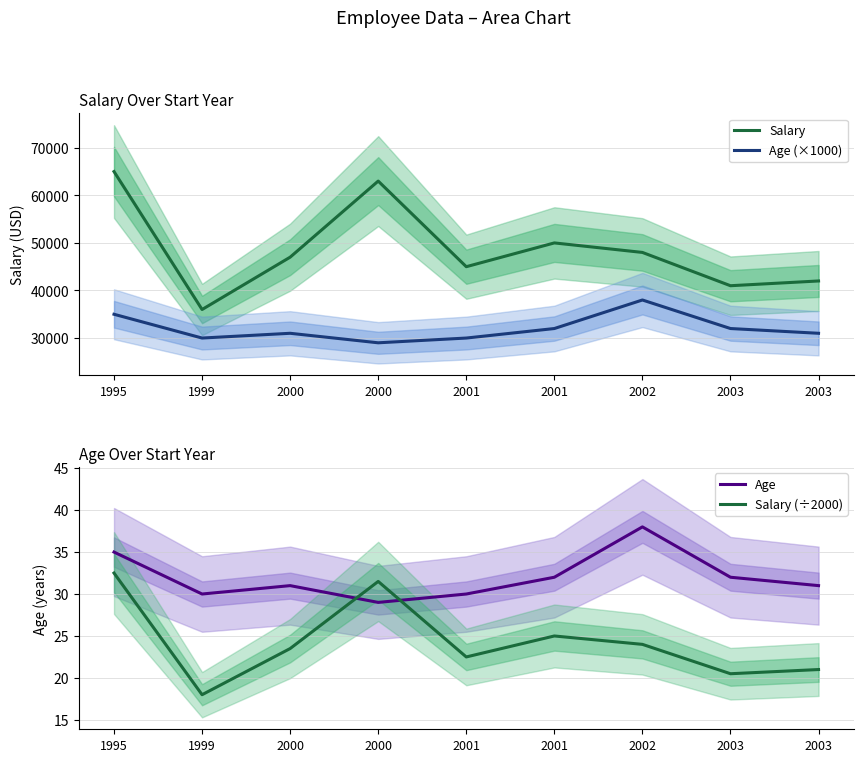

At which label does Salary (÷2000) first exceed 23?

1995